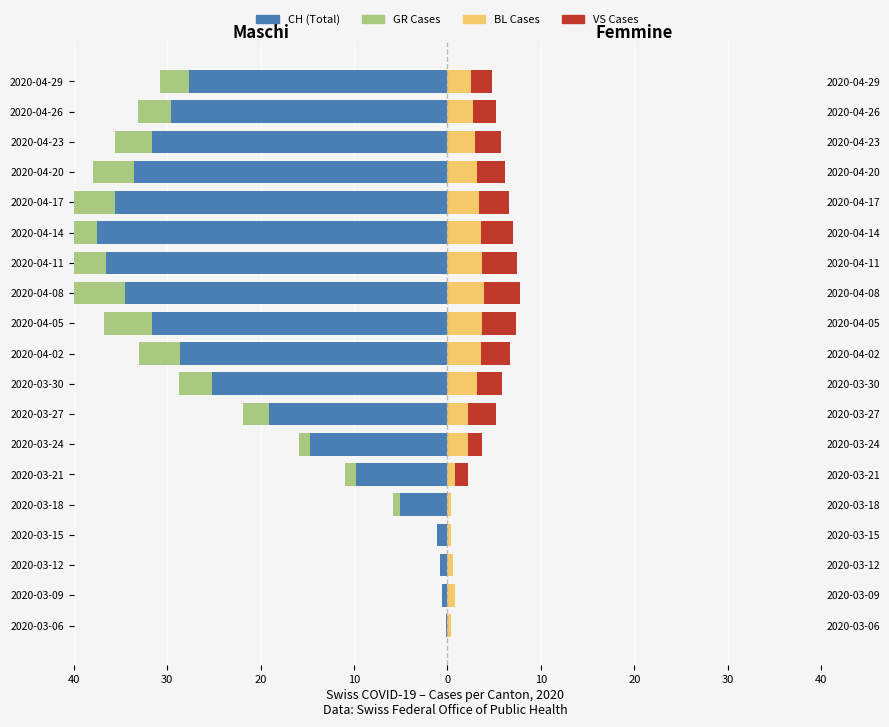

Is it true that CH (Total) equals -31.6 at 2020-04-23?

True